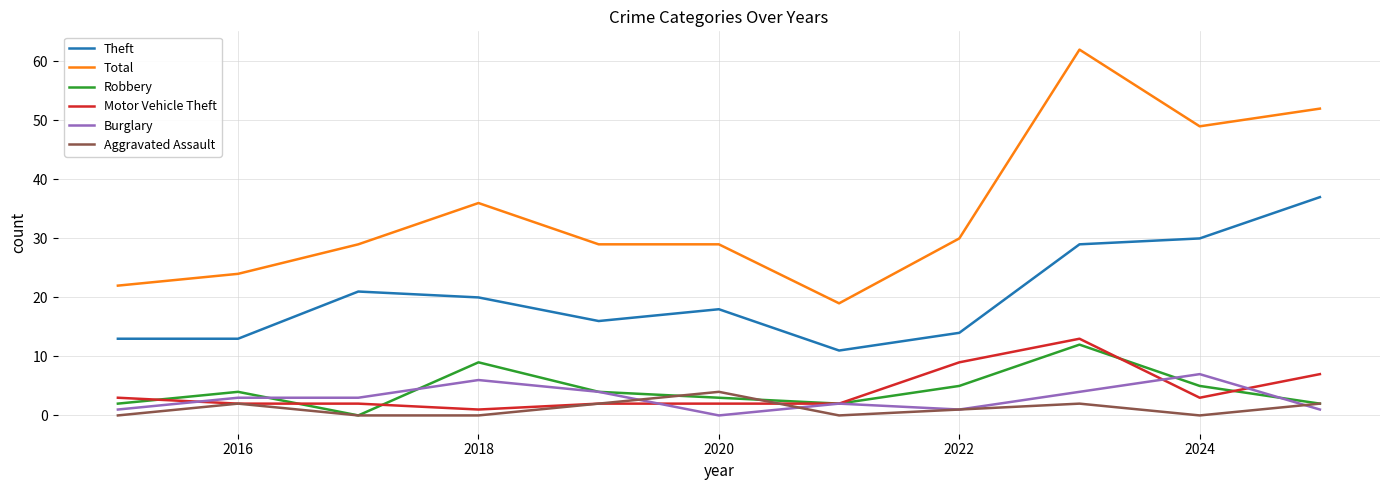

What is the maximum value shown in the chart?

62